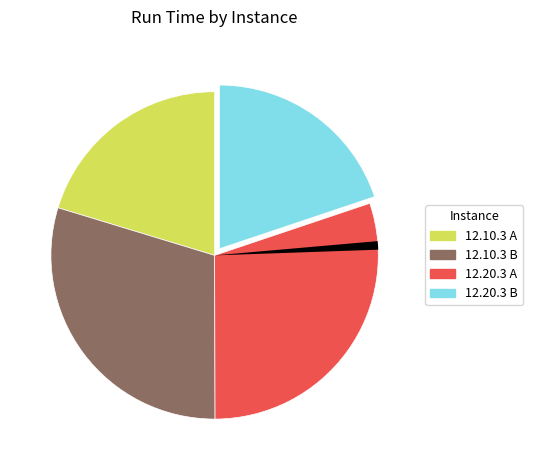

Is there any slice that represents more than half of the pie?

No